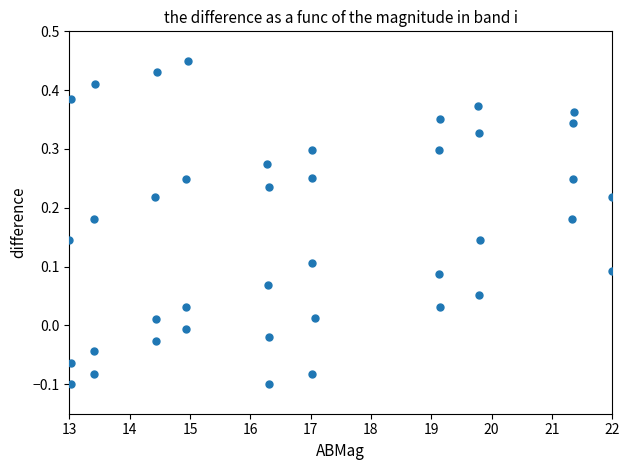

What is the range of X values (max minus min)?

9.0